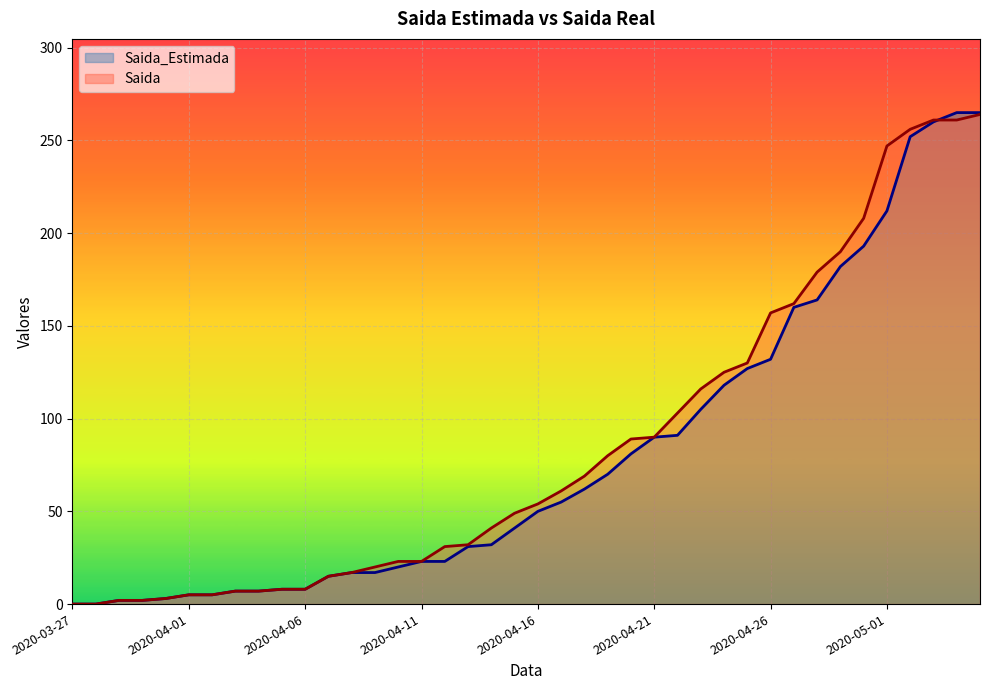

At which category does the chart reach its minimum across all series?

2020-03-27